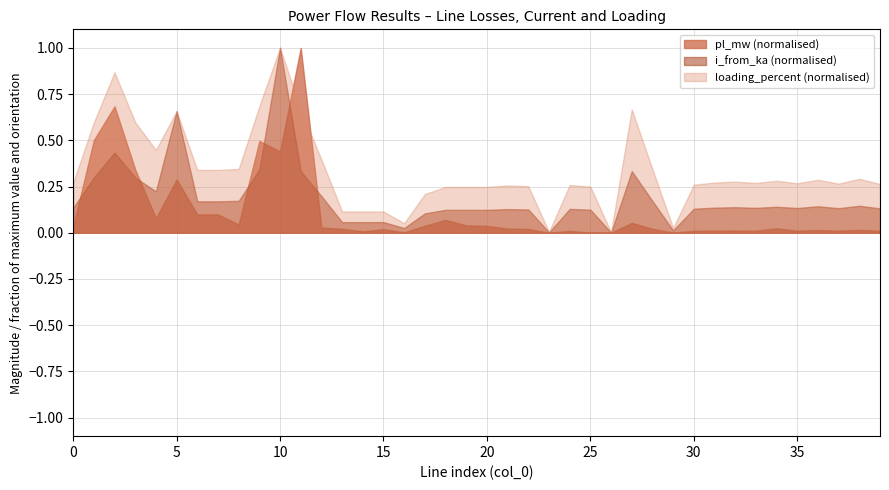

Rank the series by their maximum value, from highest to lowest.

loading_percent, i_from_ka, pl_mw